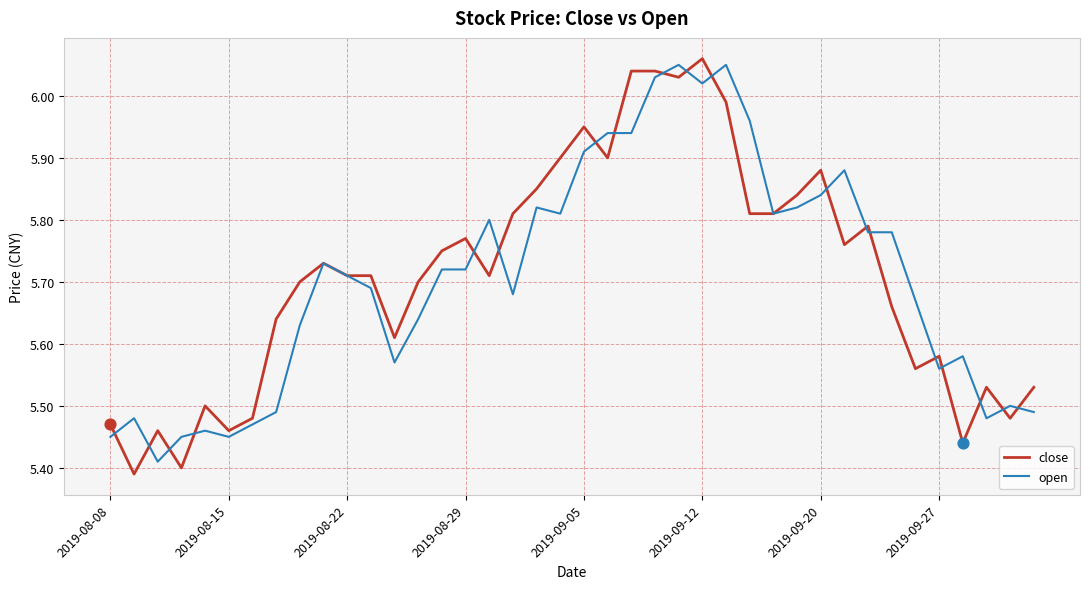

Which series has the largest range (max minus min)?

close